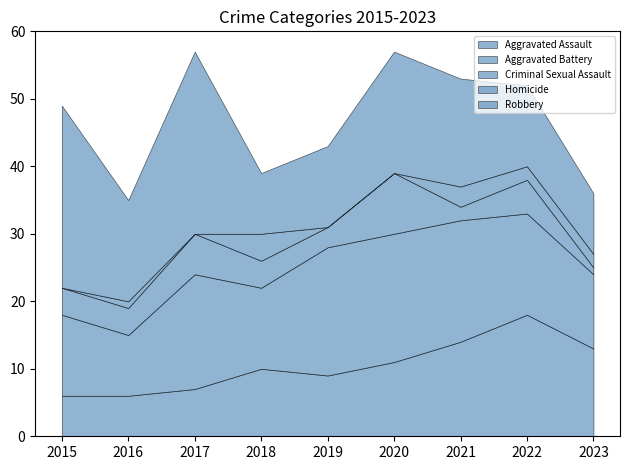

What is the value of the Aggravated Battery point at the 3rd from the left?

17